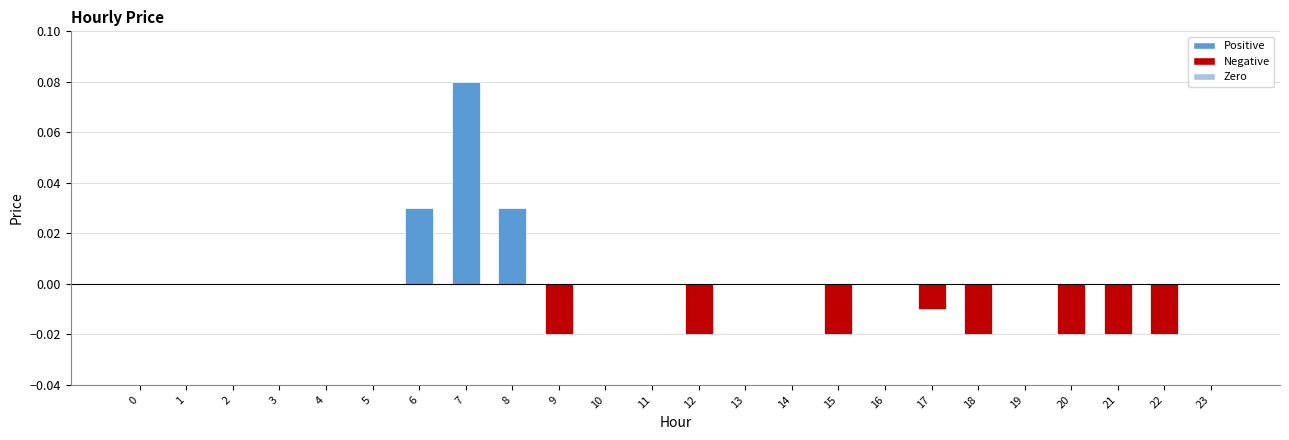

True or false: the data shows -0.0 at 22.

True